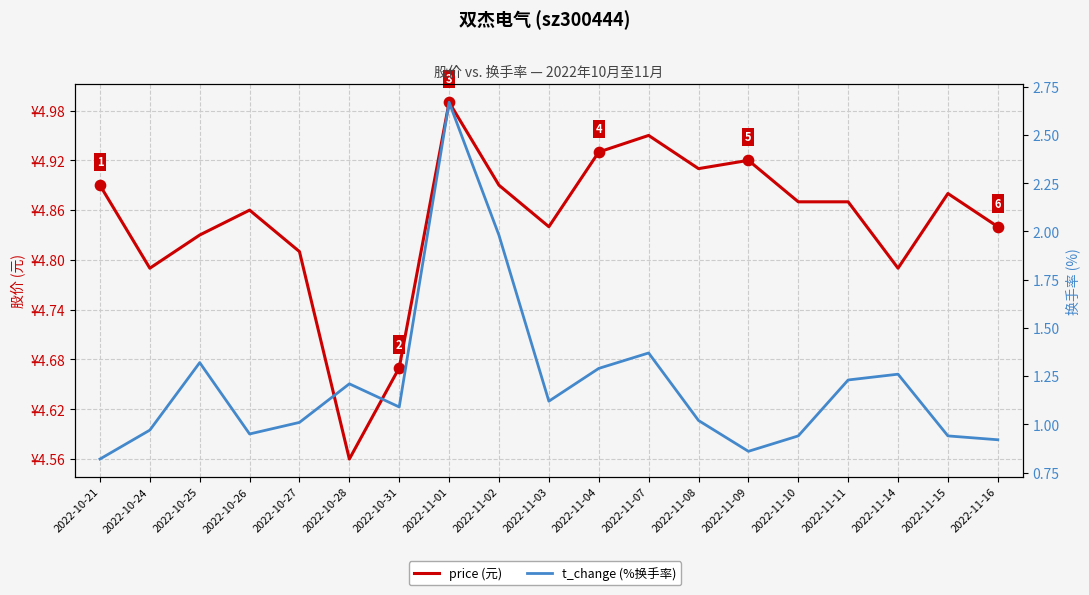

Which series contains the lowest Y value?

t_change (%换手率)